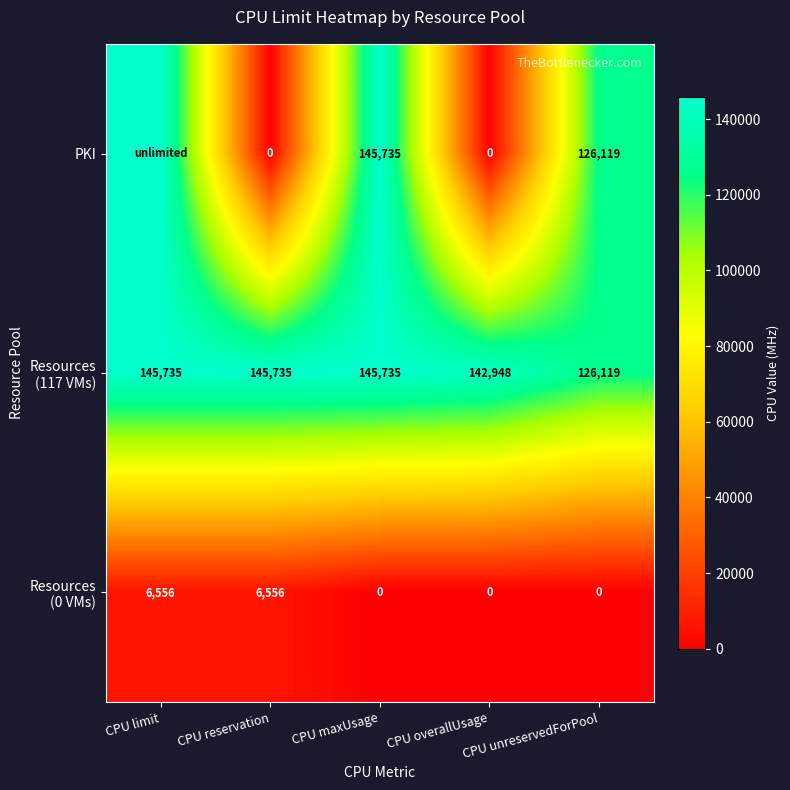

The PKI series shows 126119 at CPU unreservedForPool. True or false?

True